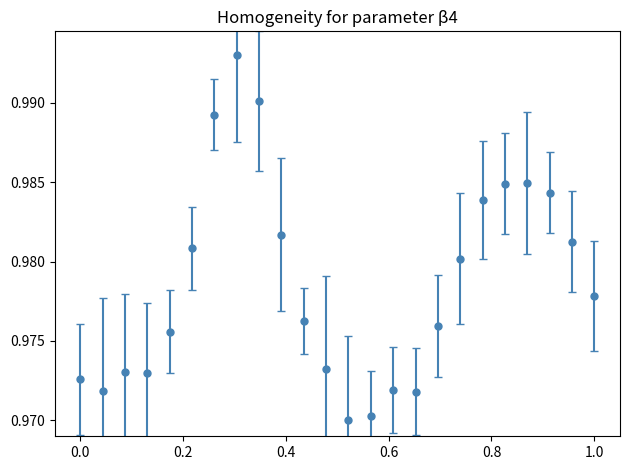

True or false: there are more than 1 points higher than both neighbors.

True